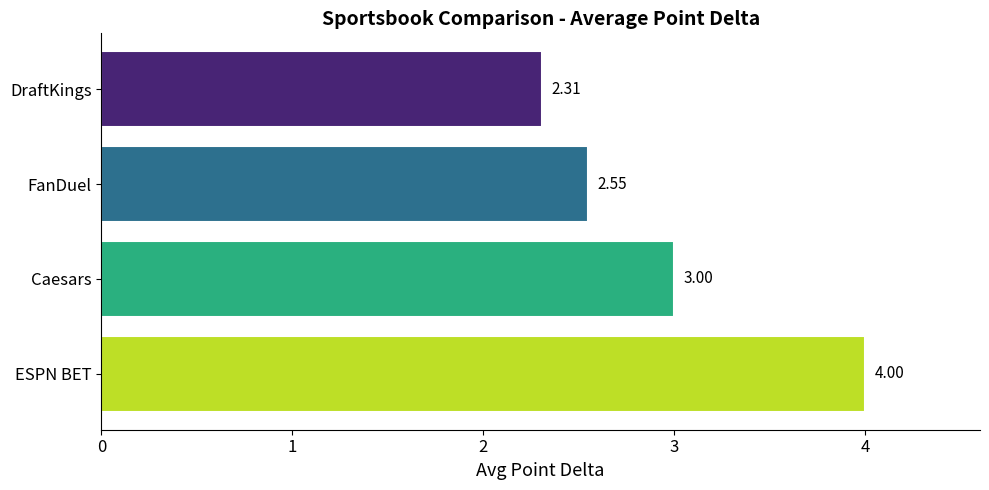

At which label is the value closest to 3?

Caesars